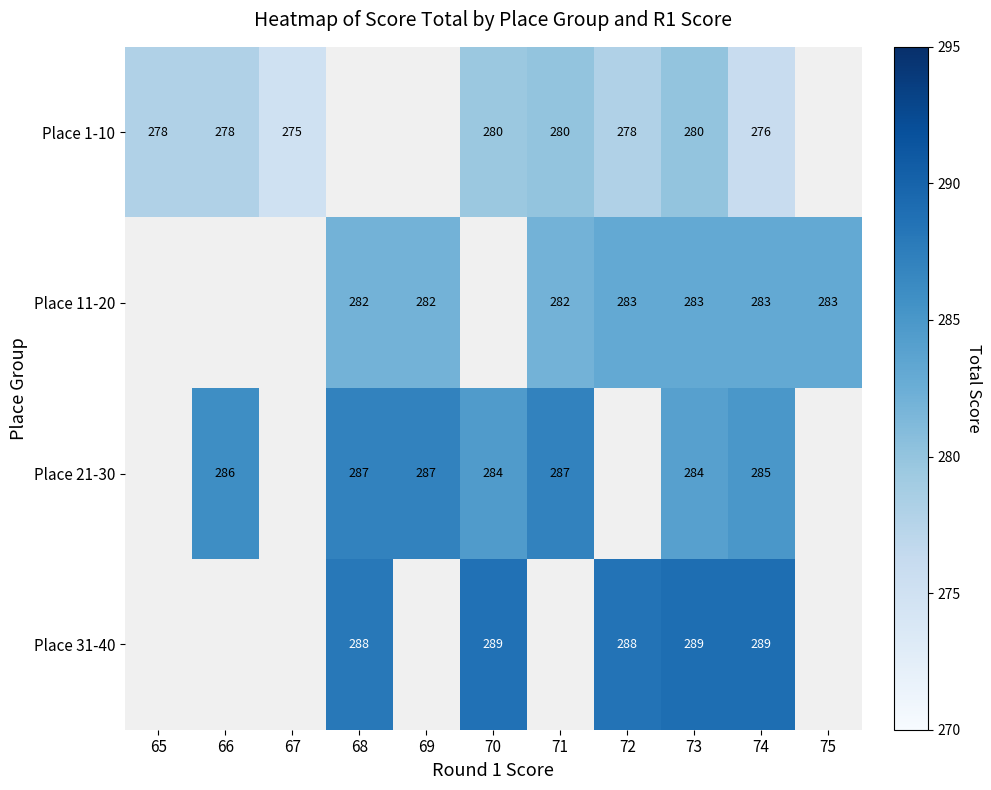

Is the value of Place 11-20 at 73 greater than the value of Place 1-10 at 73?

Yes